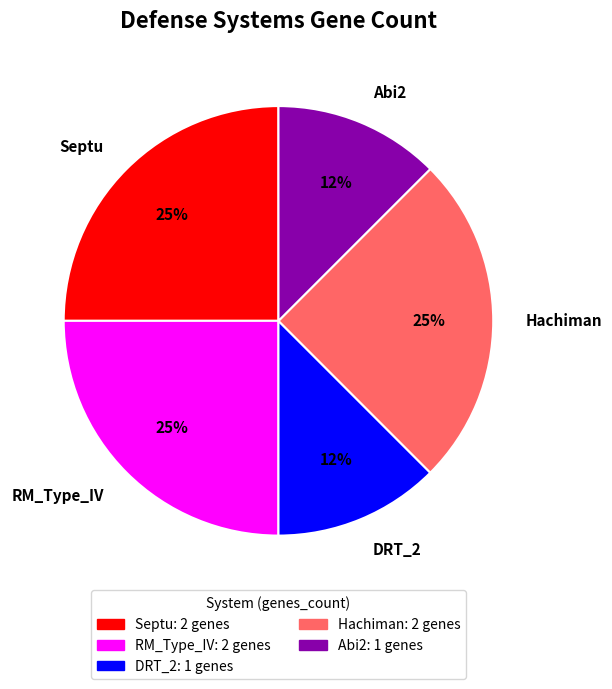

The RM_Type_IV slice represents 25% of the pie. True or false?

True